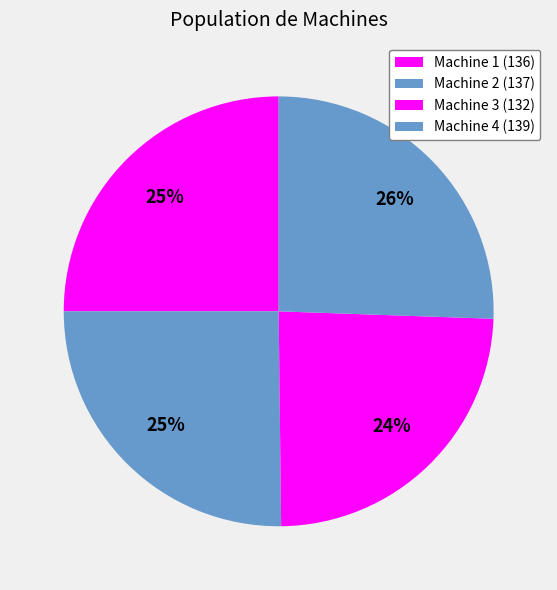

What percentage is the Machine 1 slice, to the nearest percent?

25%